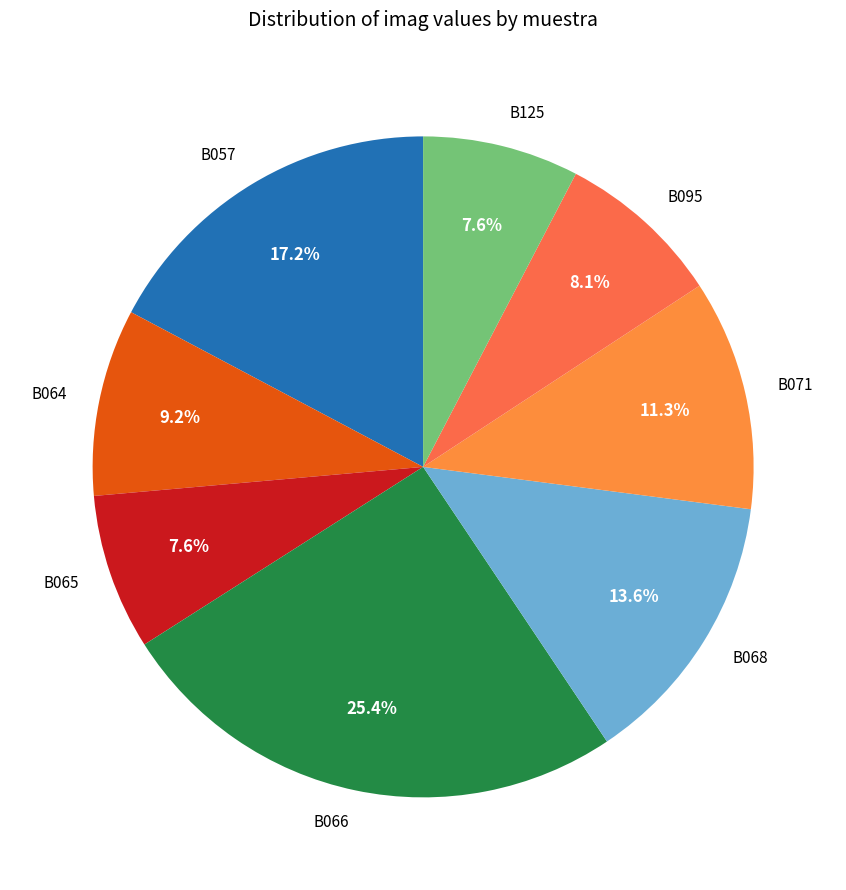

Between B125 and B064, which is larger?

B064